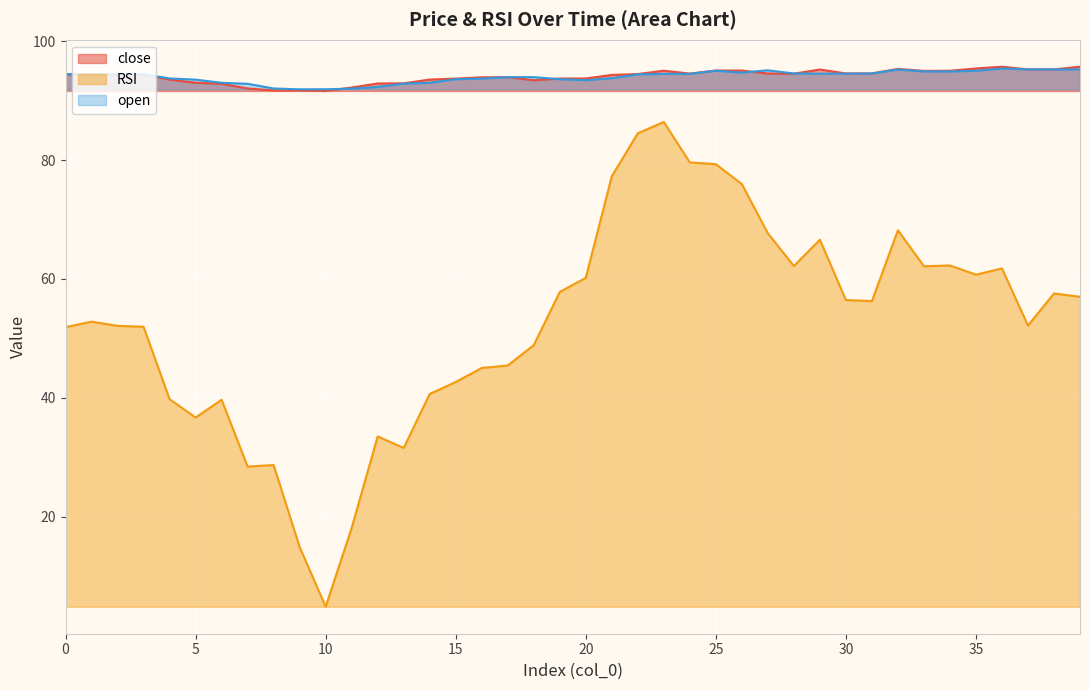

What is the difference between the close values at 5 and 28?

1.5